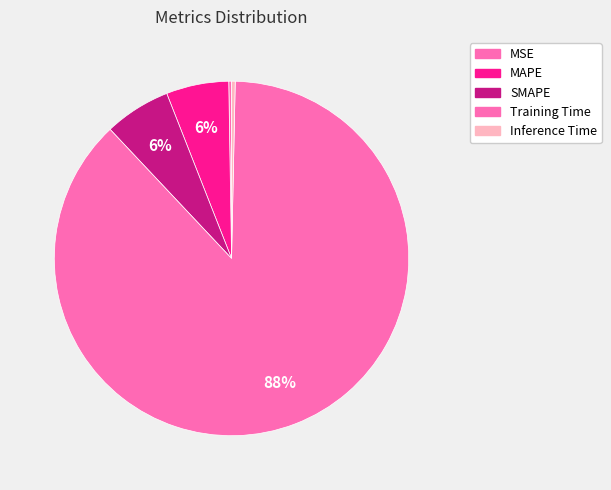

Which slice is the smallest?

MSE